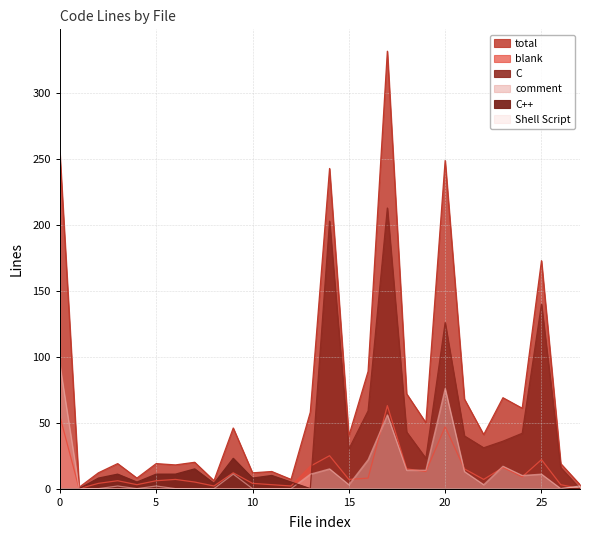

At C, list the series in order from smallest to largest.

C++, Shell Script, comment, blank, C, total